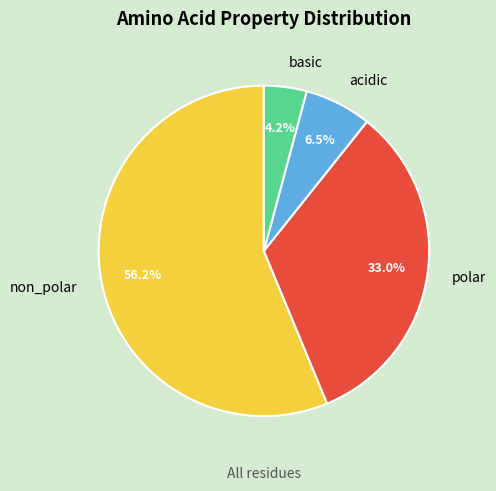

Between acidic and polar, which is larger?

polar